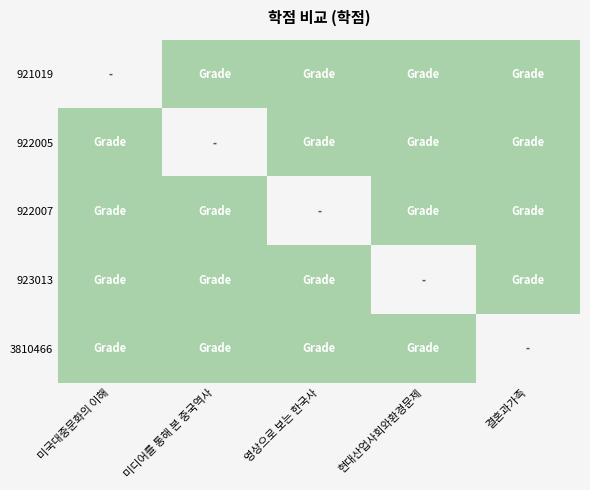

What is the minimum value shown in the chart?

3.0